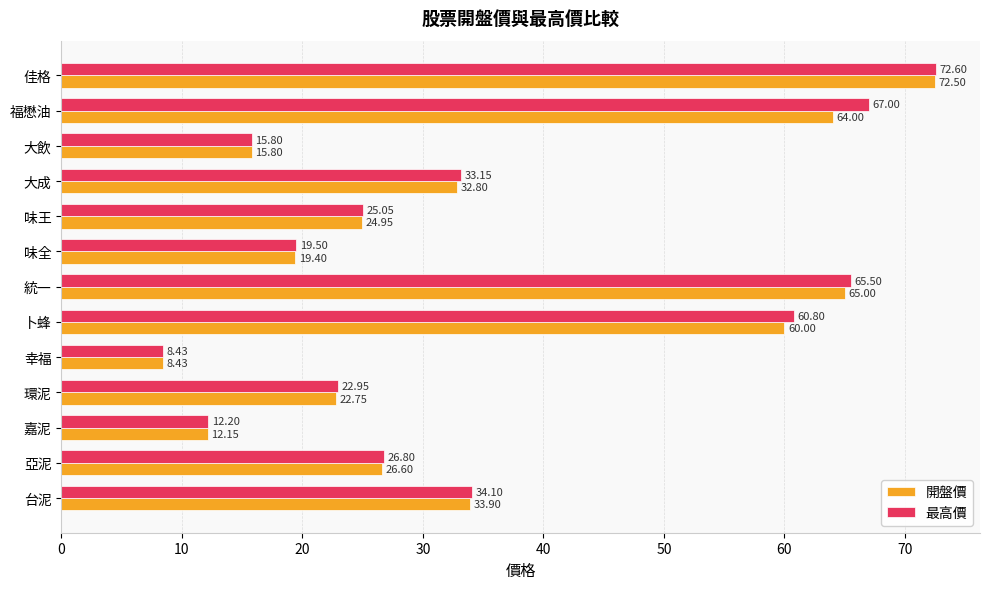

List the series in order of their overall mean, lowest first.

開盤價, 最高價